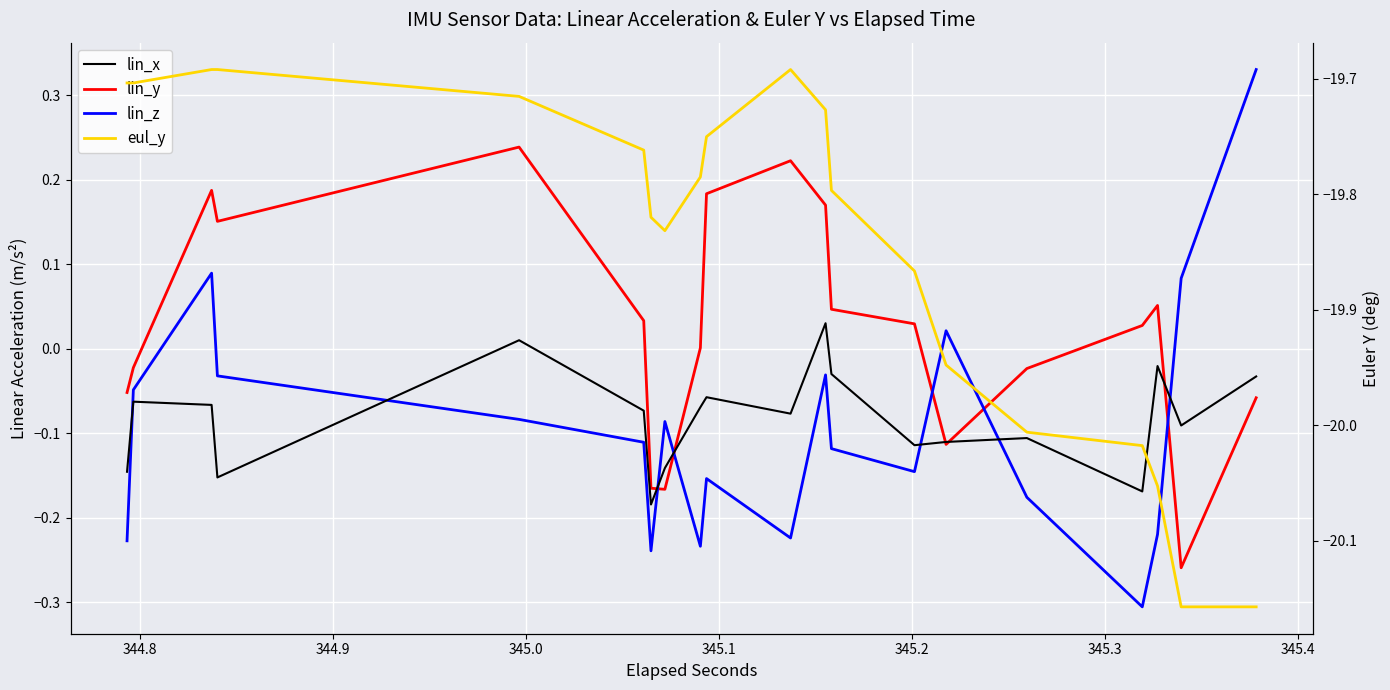

How many distinct data groups are displayed?

4